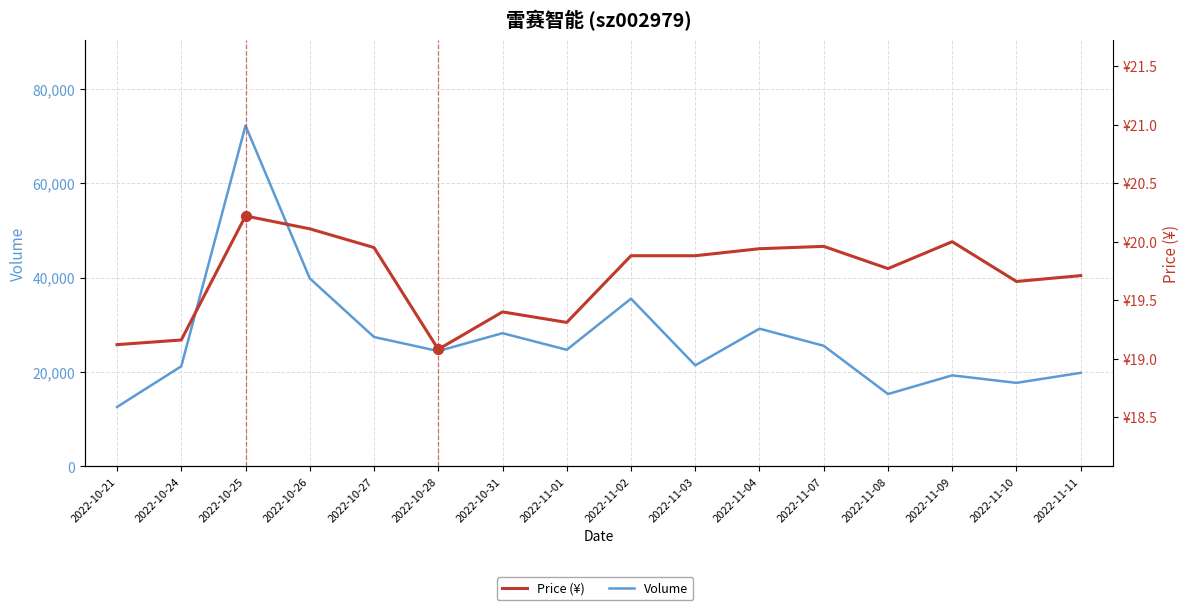

Is the value of Volume at 2022-10-28 greater than the value of Price (¥) at 2022-10-31?

Yes